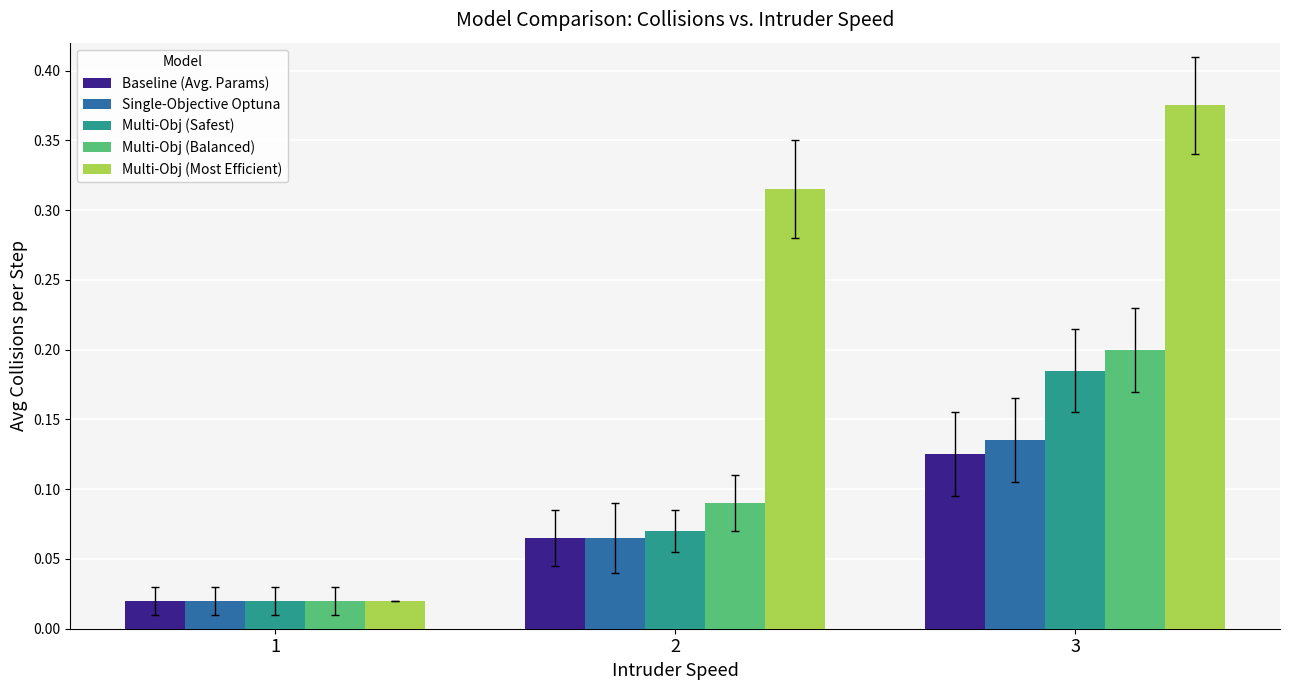

Which series changed the most between 1 and 3?

Multi-Obj (Most Efficient)